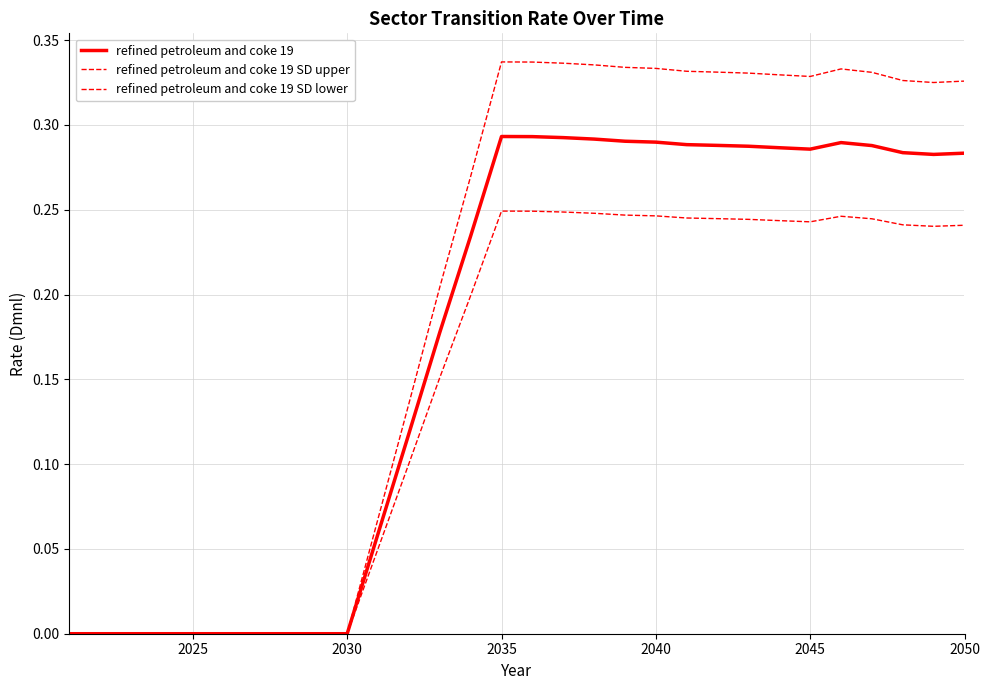

Does the chart have visible grid lines?

Yes